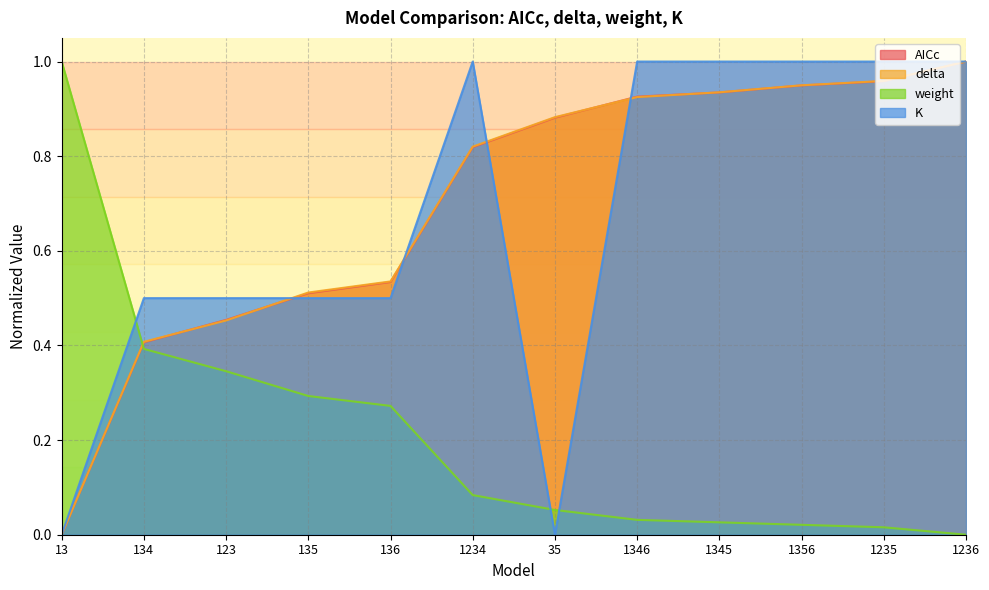

Between 1356 and 1235, which series saw the biggest shift?

delta